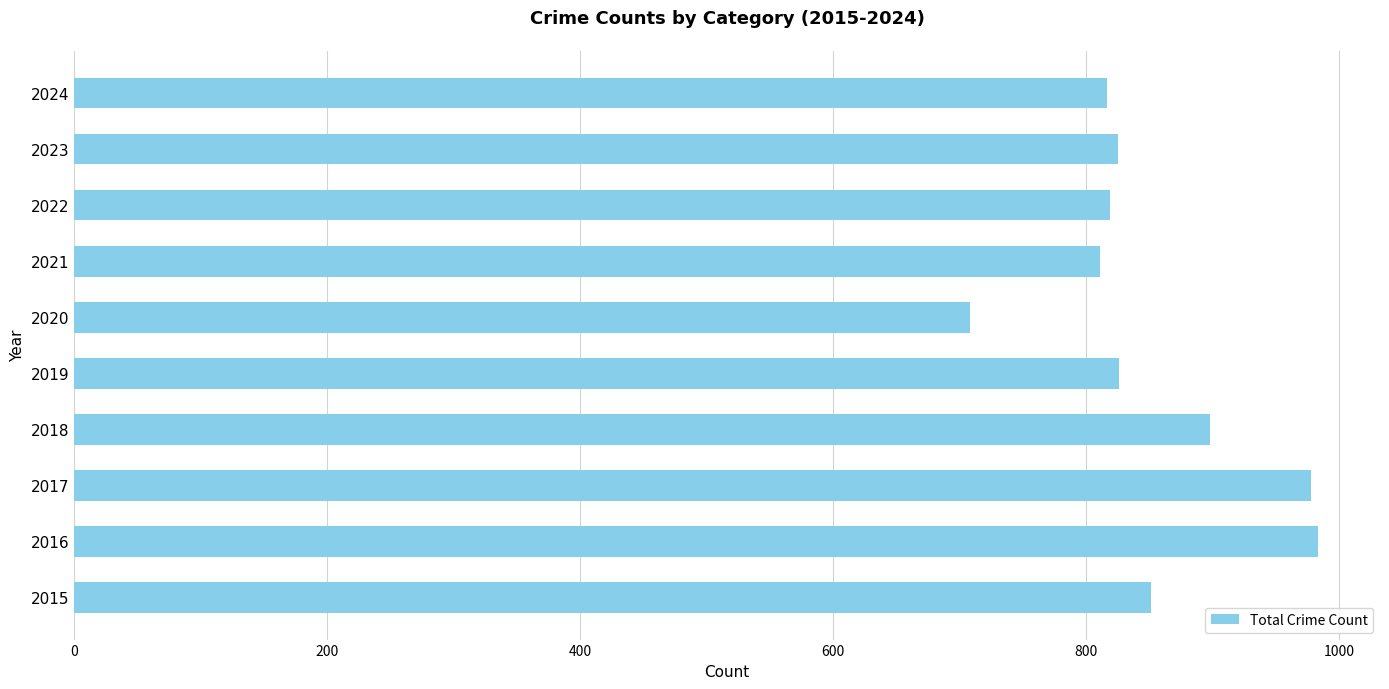

What is the minimum value shown in the chart?

708